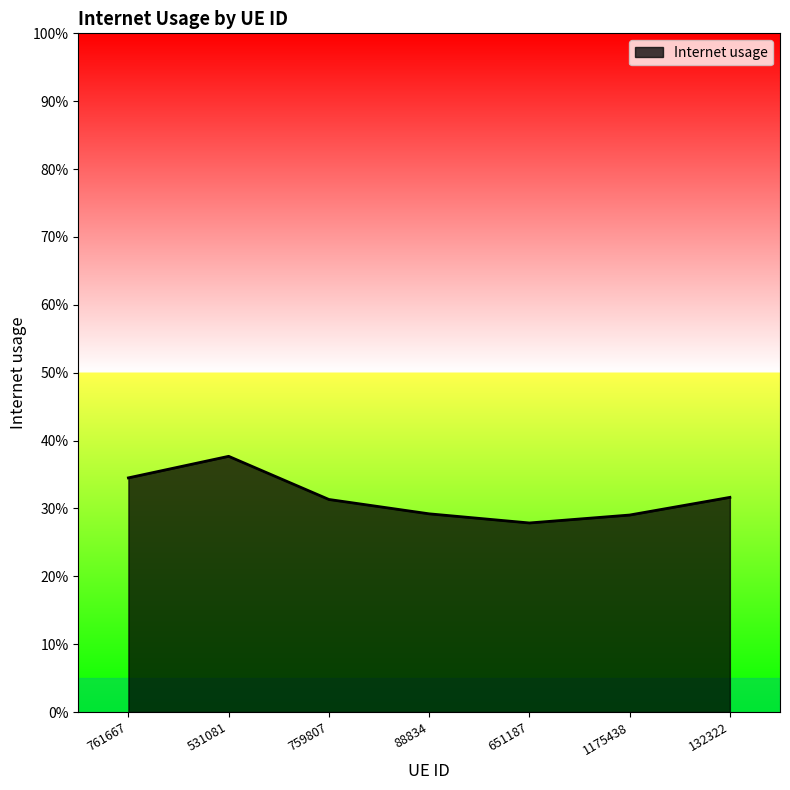

At which label is the value closest to 0?

651187